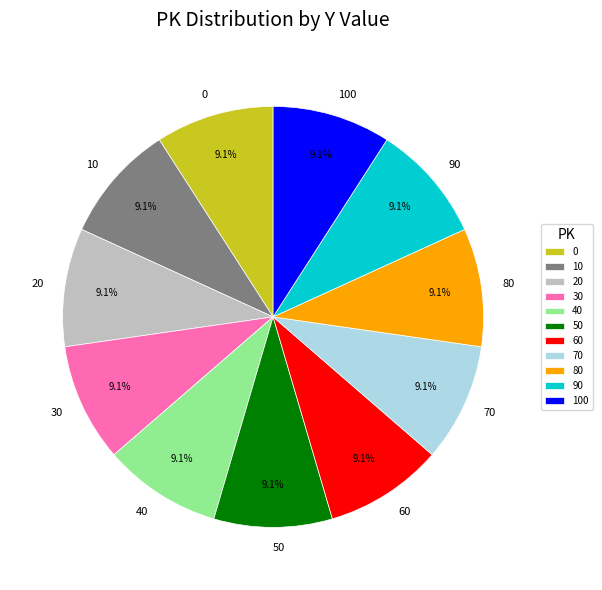

Is it true that 0 is 9% of the pie?

True